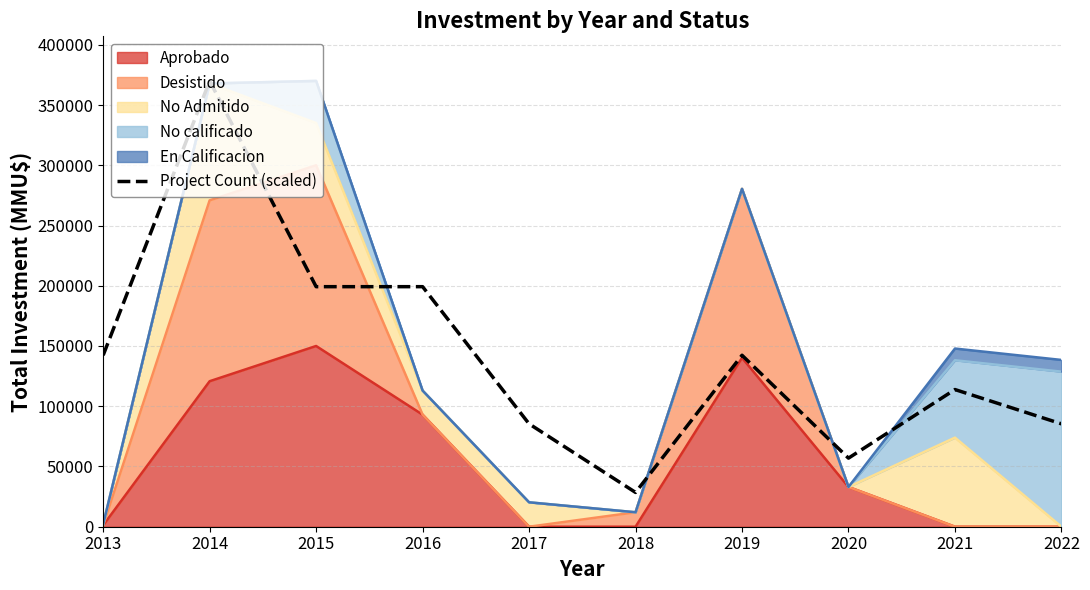

What is the minimum value shown in the chart?

28462.3